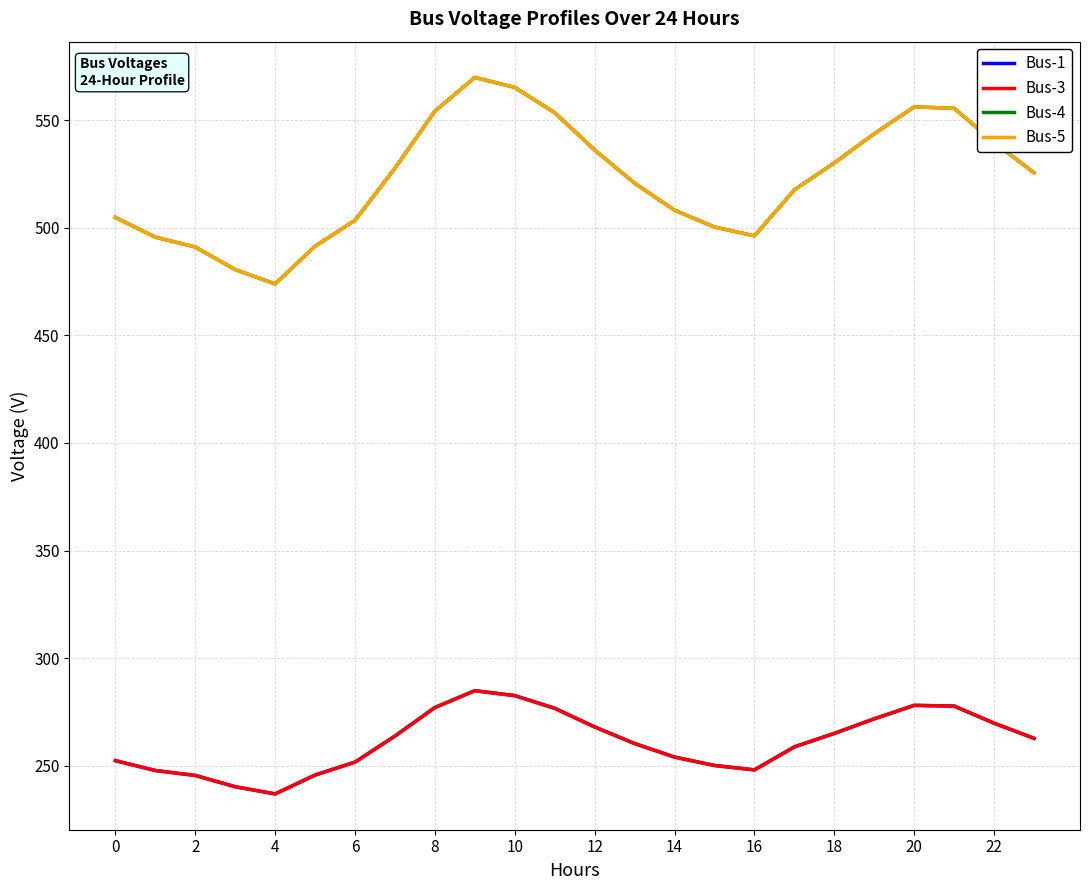

Which series has the largest total across all categories?

Bus-4